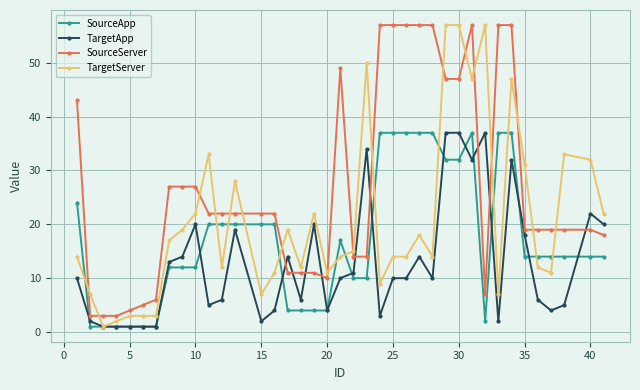

What is the lowest value of the SourceServer series?

3